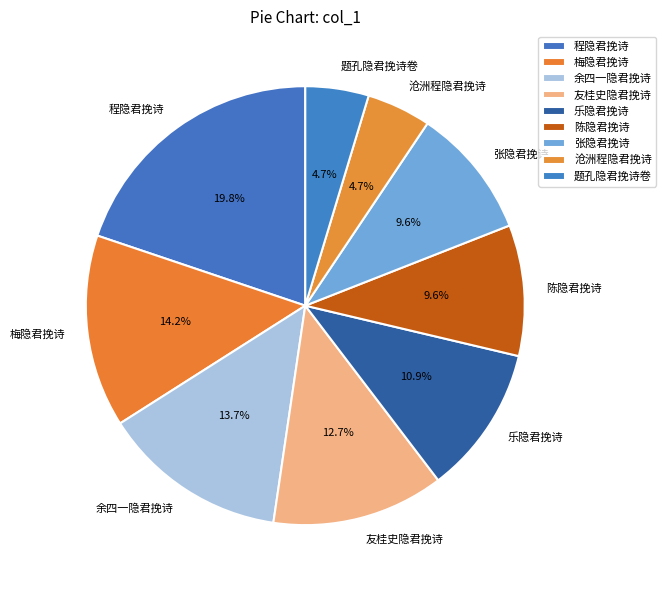

Count the number of slices in the pie.

9